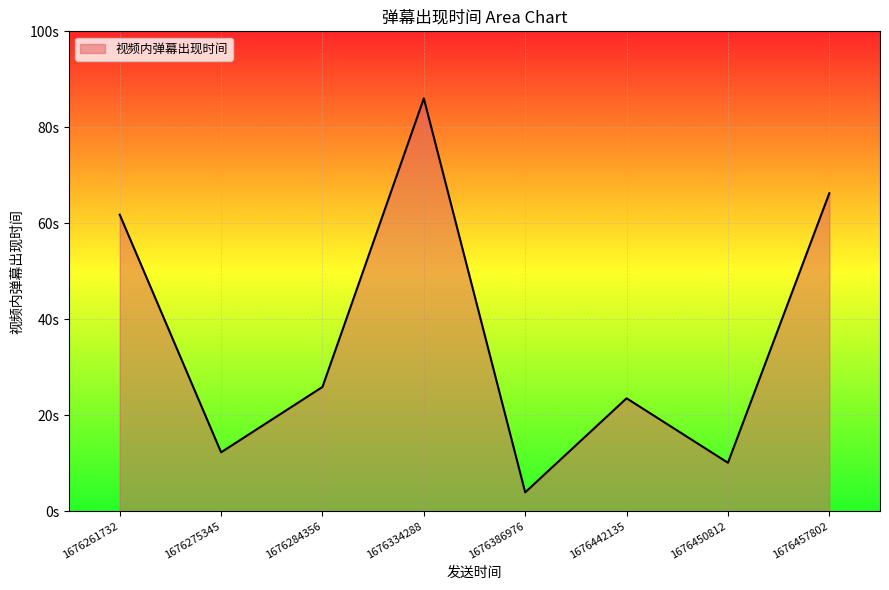

Rank the categories by value from highest to lowest.

1676334288, 1676457802, 1676261732, 1676284356, 1676442135, 1676275345, 1676450812, 1676386976